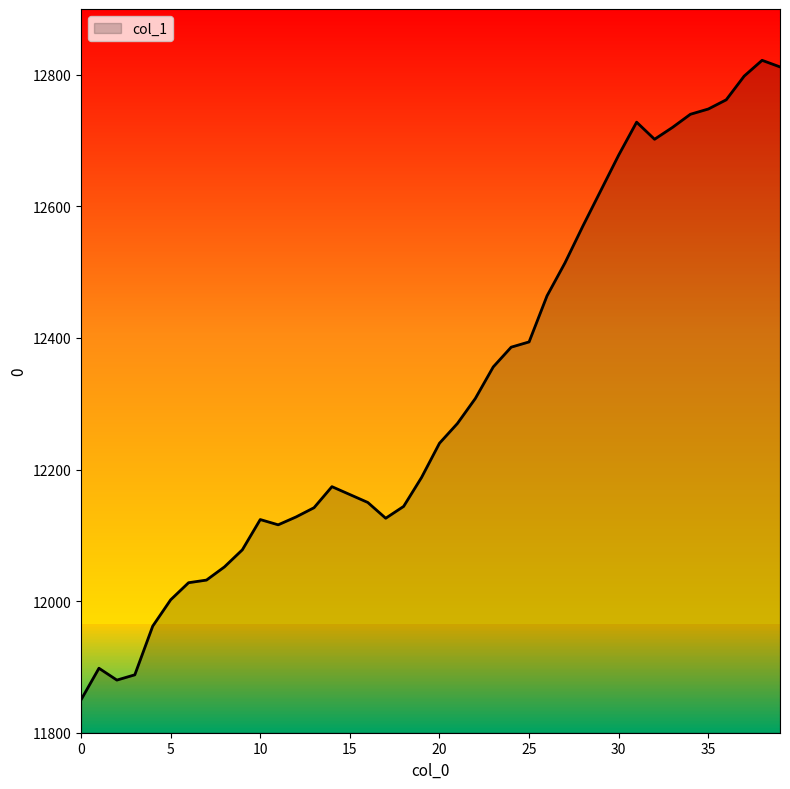

What is the greatest value displayed?

12822